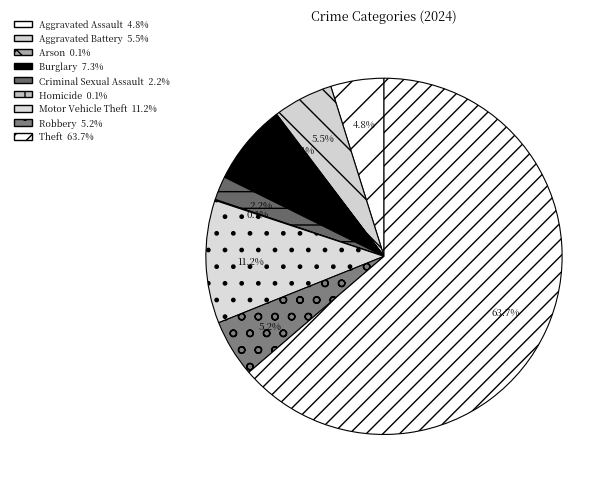

Is there any slice that represents more than half of the pie?

Yes